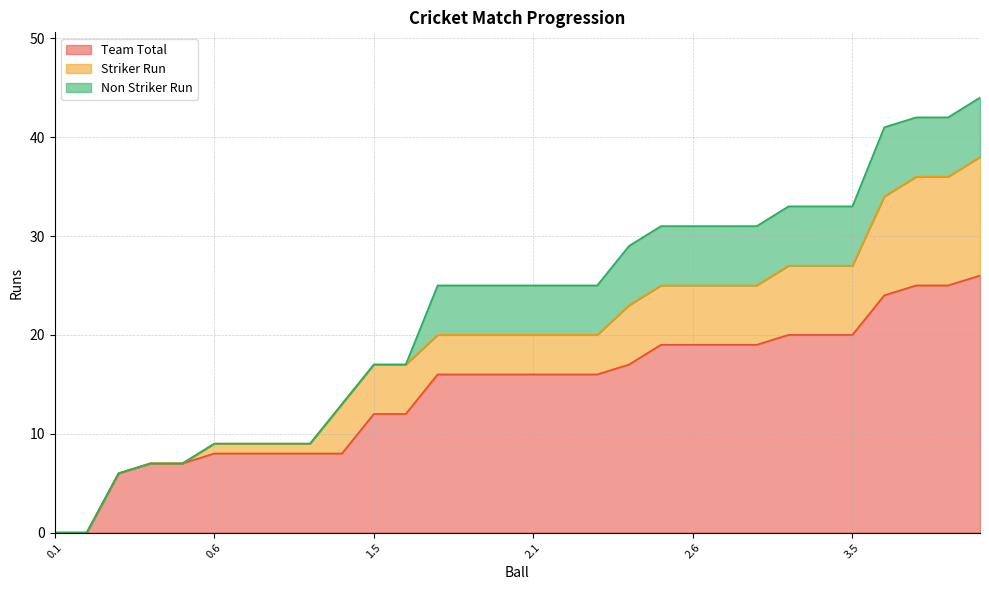

What is the label of the 29th point from the right?

0.2